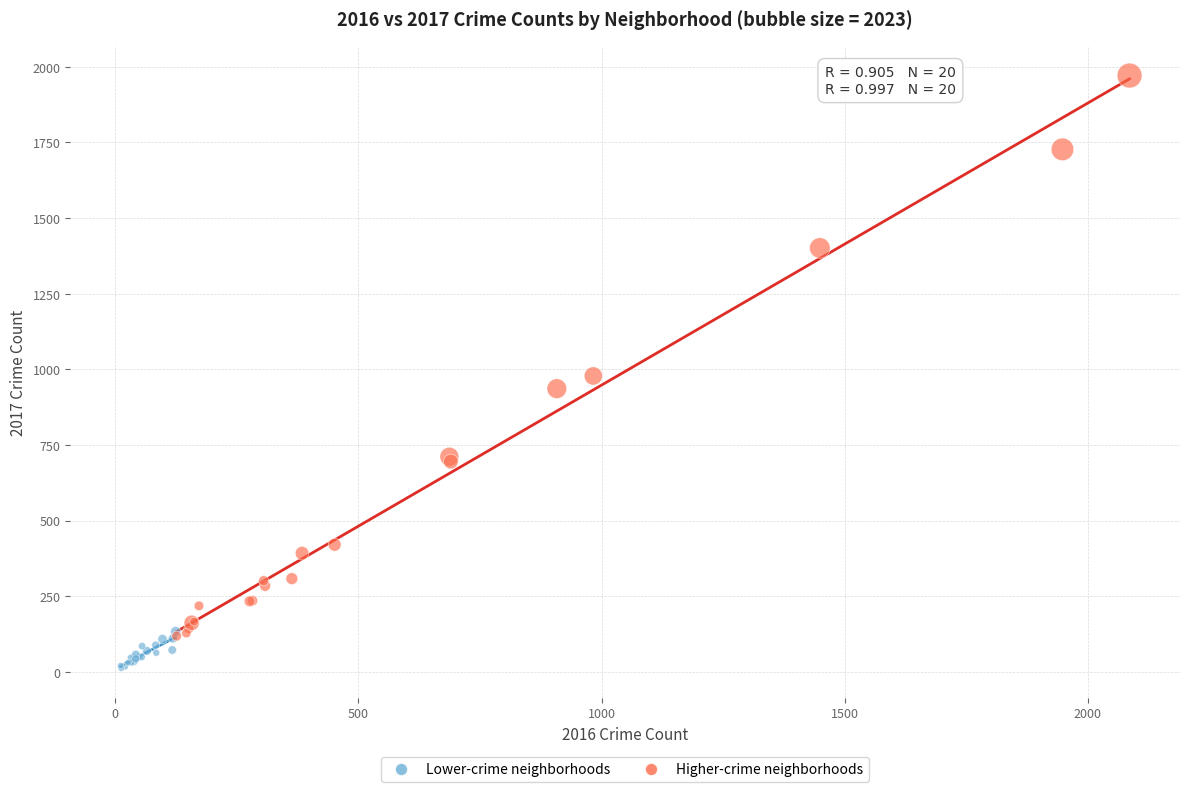

Which series has the widest spread of Y values?

Higher-crime neighborhoods